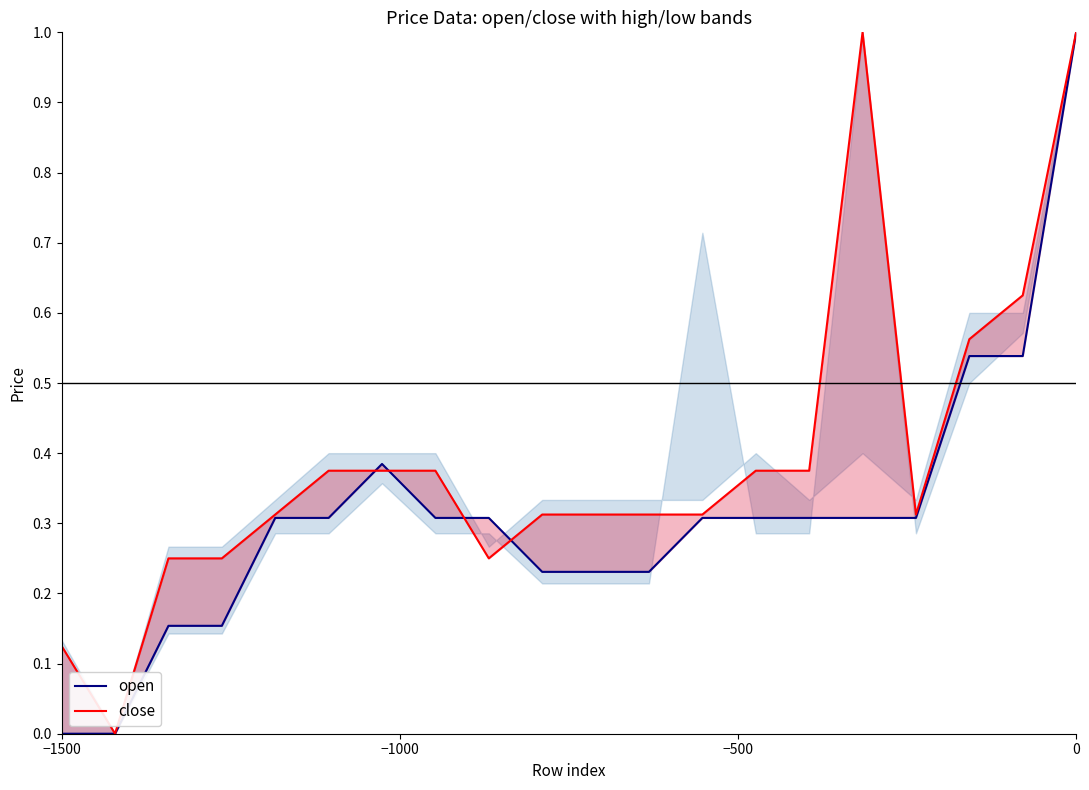

Which category has the lowest value in the open series?

−1500